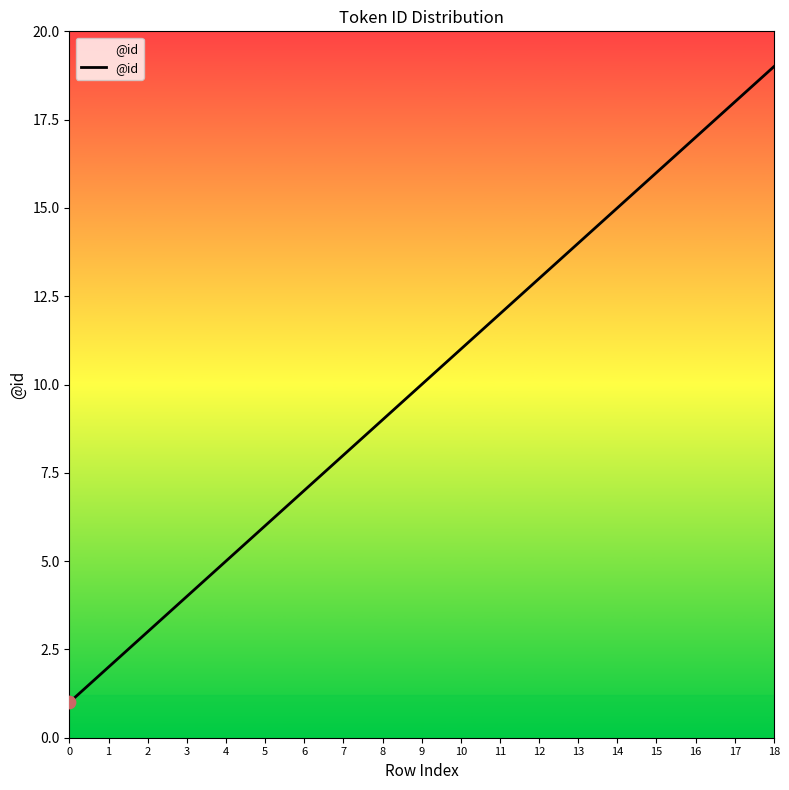

Which has a higher value, 9 or 0?

9